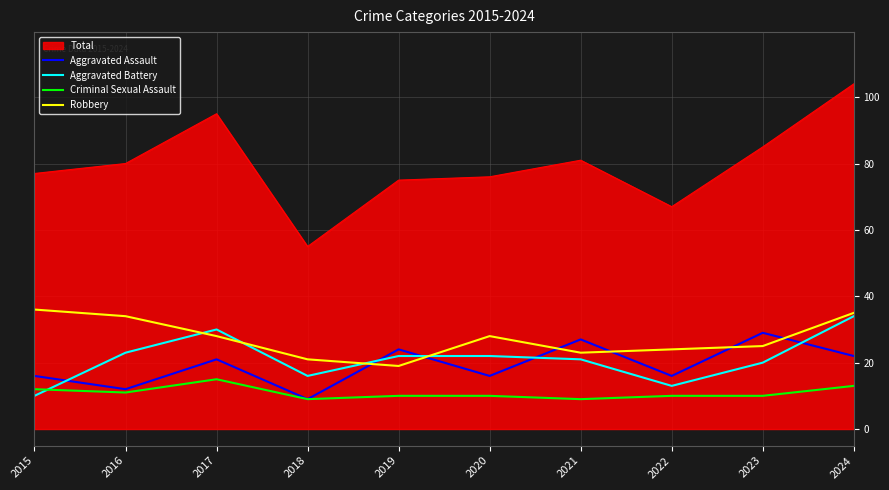

What is the difference between the maximum and second lowest values in the Aggravated Battery series?

21